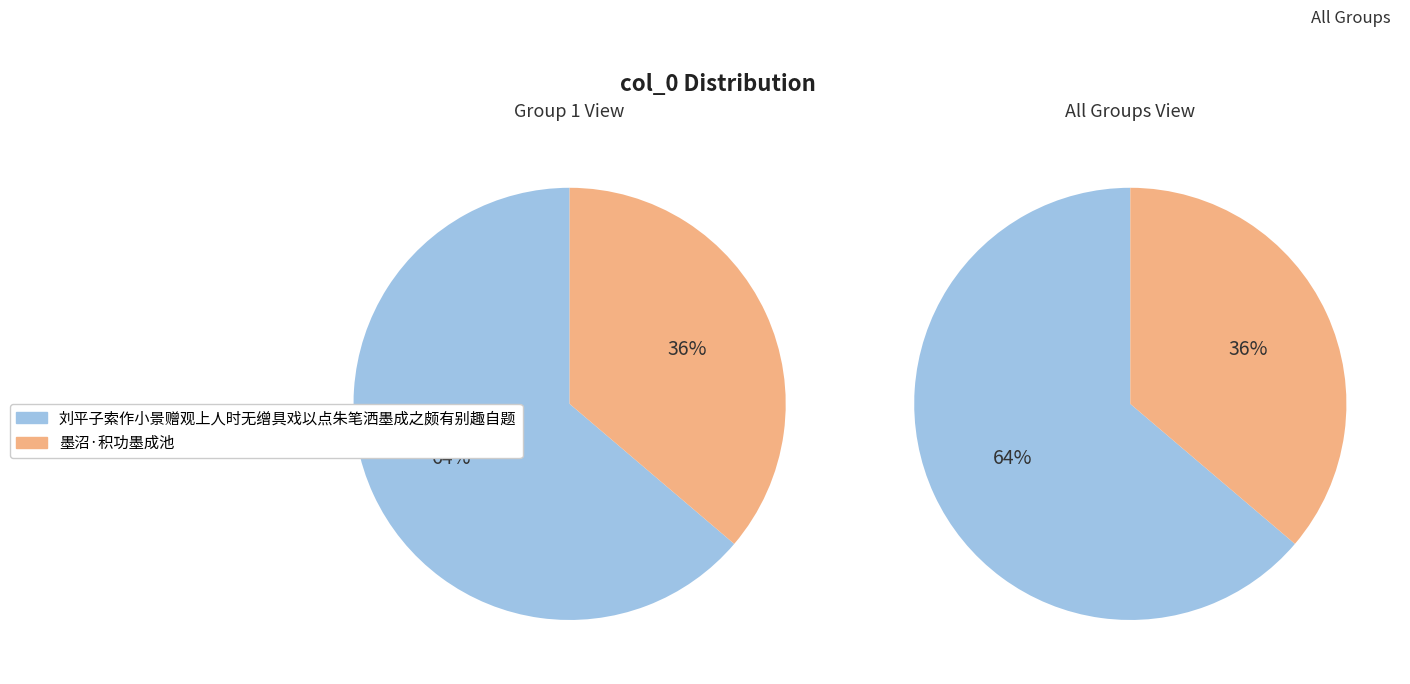

Combined, what portion of the pie is 刘平子索作小景赠观上人时无缯具戏以点朱笔洒墨成之颇有别趣自题 and 墨沼·积功墨成池?

100.0%